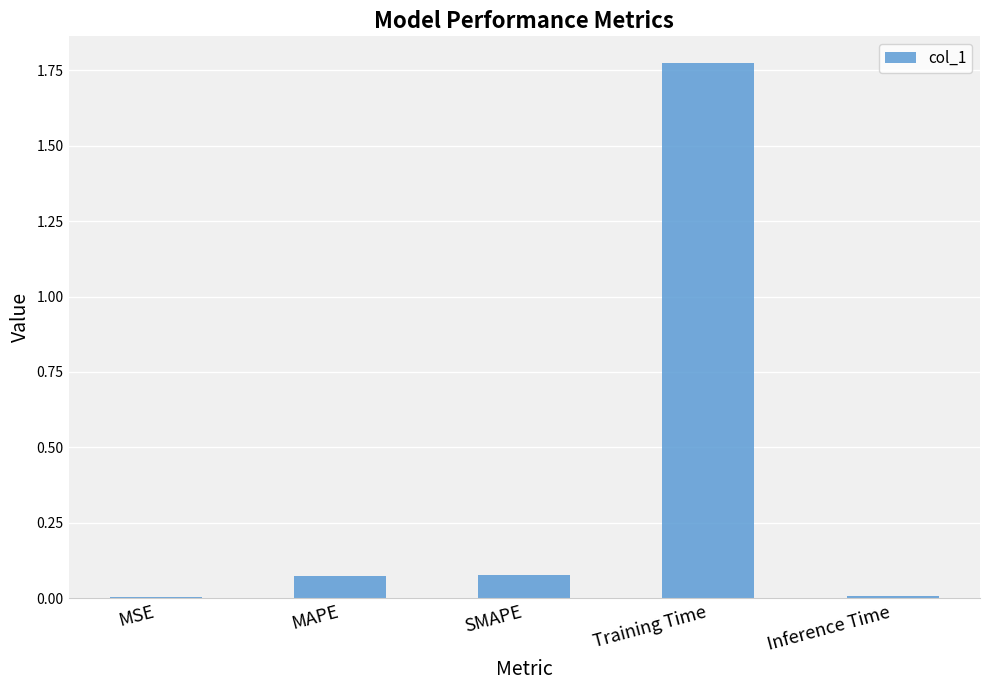

The chart shows a value of 0.0 at Inference Time. True or false?

True